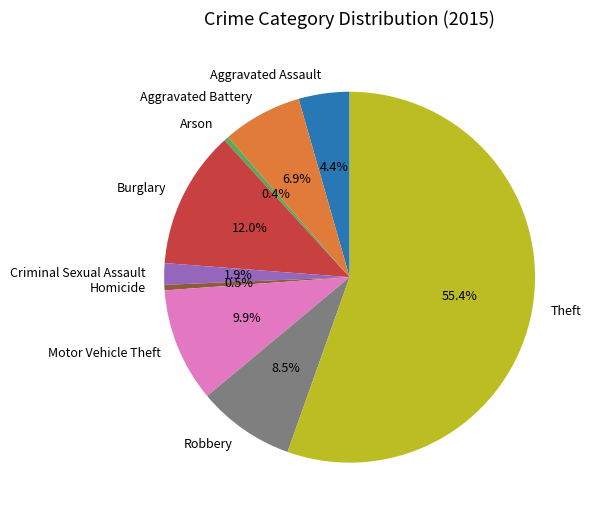

Approximately how many times larger is the value at Burglary compared to Arson?

27.9